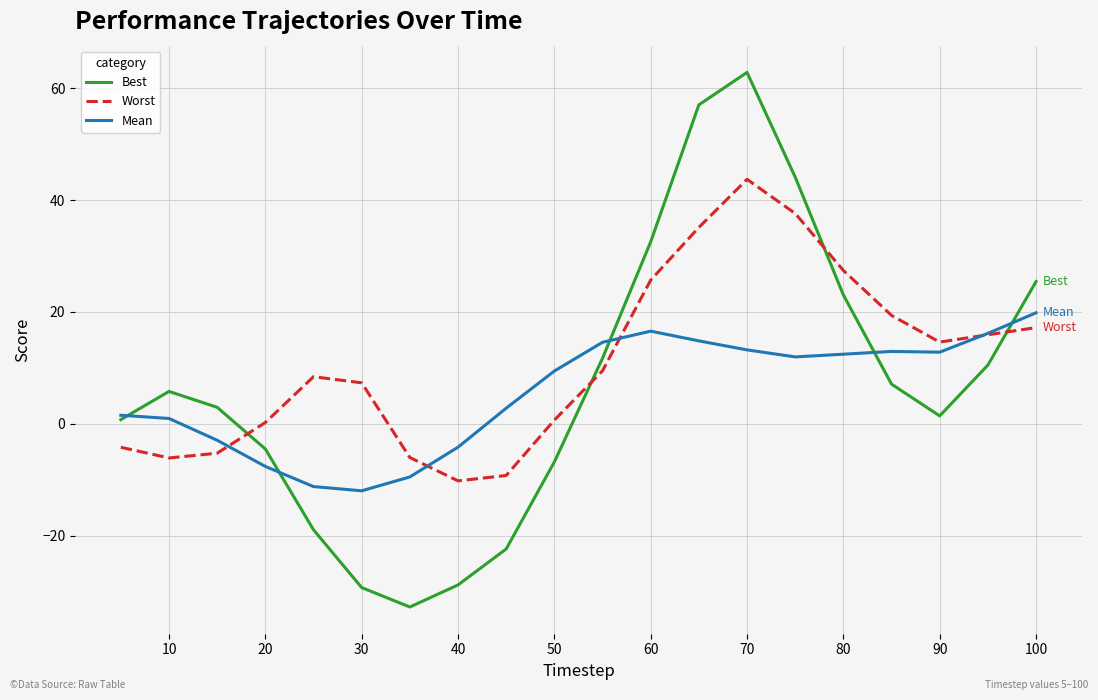

What is the maximum value shown in the chart?

62.8